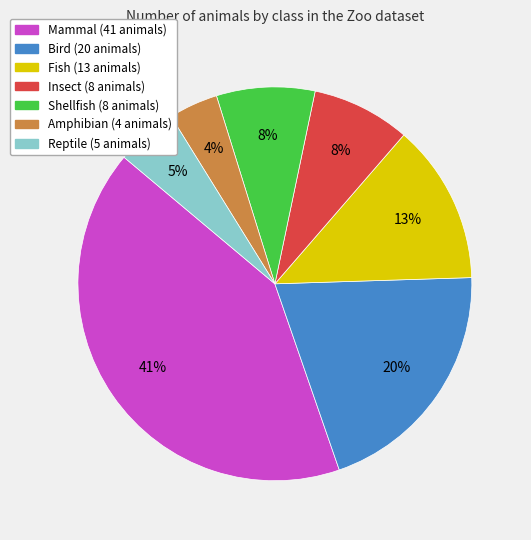

To the nearest percent, what is the difference between the largest and smallest slice percentages?

37%